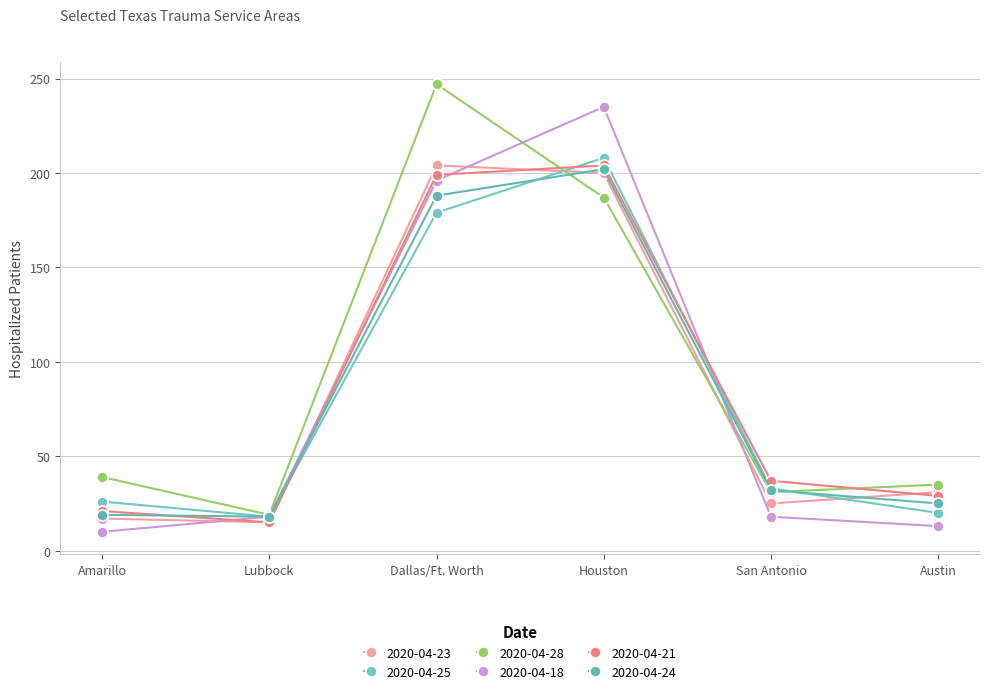

Reading left to right, list all the values displayed in this chart.

Dallas/Ft. Worth: 2020-04-23=204	2020-04-25=179	2020-04-28=247	2020-04-18=196	2020-04-21=199	2020-04-24=188
Houston: 2020-04-23=200	2020-04-25=208	2020-04-28=187	2020-04-18=235	2020-04-21=204	2020-04-24=202
San Antonio: 2020-04-23=25	2020-04-25=33	2020-04-28=31	2020-04-18=18	2020-04-21=37	2020-04-24=32
Austin: 2020-04-23=31	2020-04-25=20	2020-04-28=35	2020-04-18=13	2020-04-21=29	2020-04-24=25
Amarillo: 2020-04-23=17	2020-04-25=26	2020-04-28=39	2020-04-18=10	2020-04-21=21	2020-04-24=19
Lubbock: 2020-04-23=15	2020-04-25=18	2020-04-28=19	2020-04-18=18	2020-04-21=15	2020-04-24=18